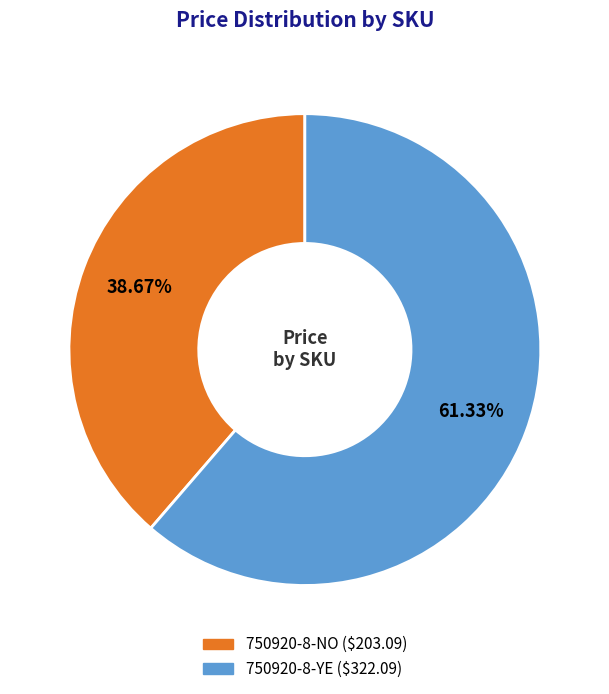

To the nearest percent, what is the difference between the largest and smallest slice percentages?

23%